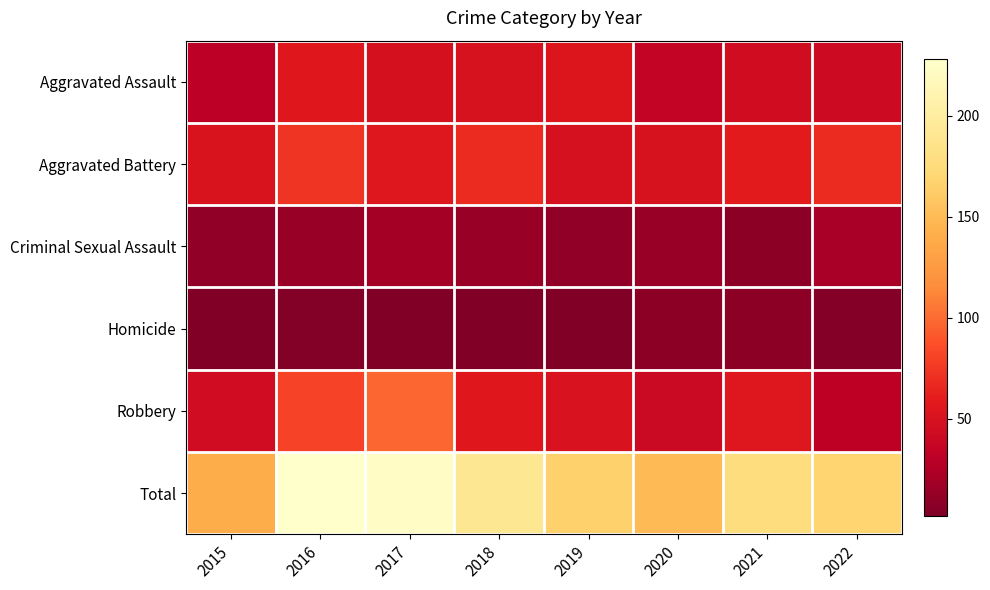

Which series has the widest spread of values?

Total